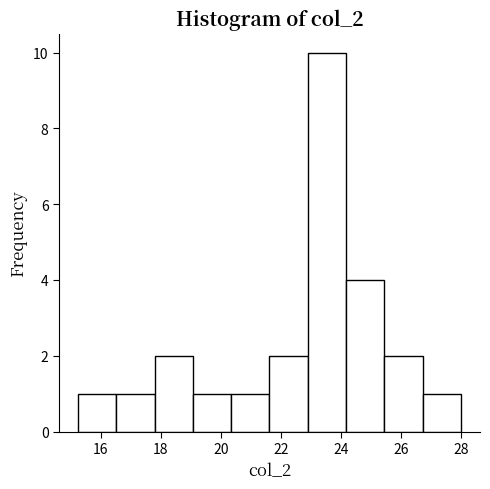

Reading left to right, list every bar in this chart as the range it spans on the x-axis followed by its height. Neither the bar edges nor the heights are printed on the chart, so give them approximately, as read against the axes.

15.2 to 16.6: 1
16.6 to 17.8: 1
17.8 to 19.0: 2
19.0 to 20.4: 1
20.4 to 21.6: 1
21.6 to 23.0: 2
23.0 to 24.2: 10
24.2 to 25.4: 4
25.4 to 26.8: 2
26.8 to 28.0: 1